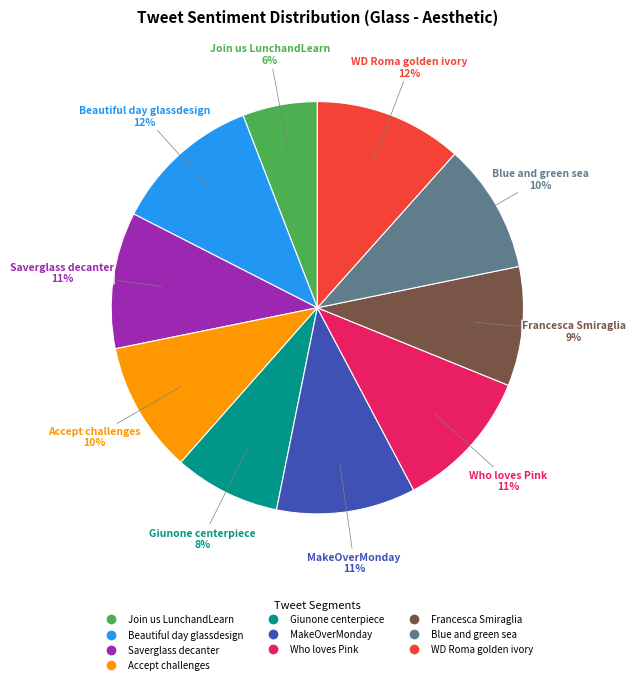

To the nearest percent, what is the difference between the largest and smallest slice percentages?

6%